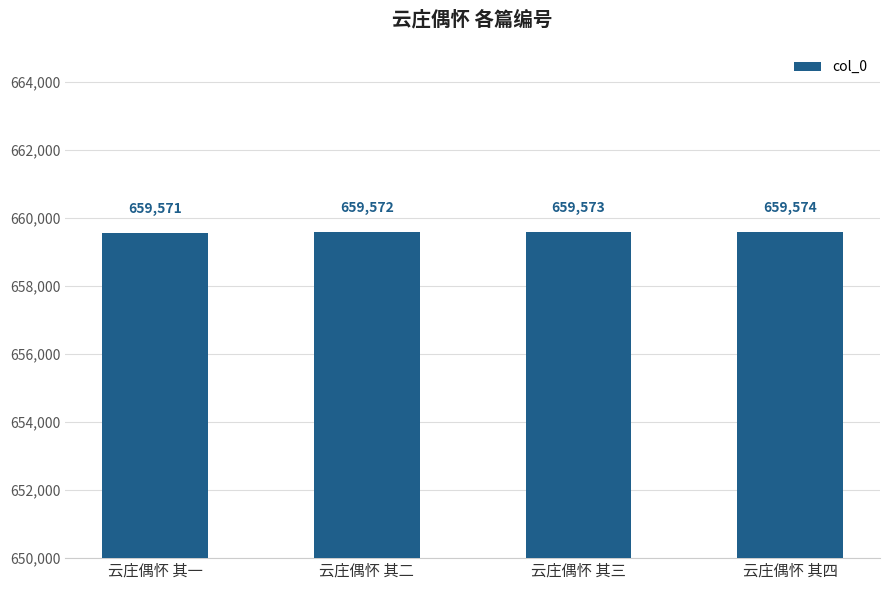

How many categories are shown in the chart?

4